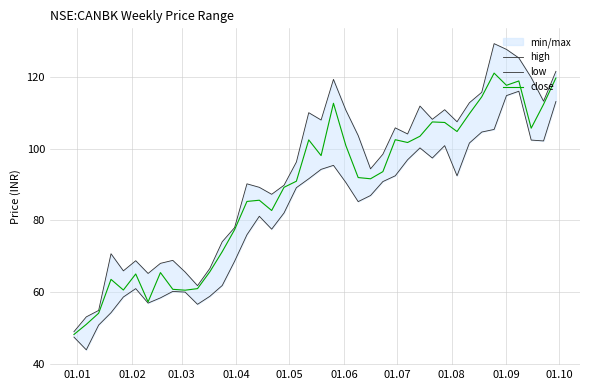

What is the highest value of the close series?

121.0